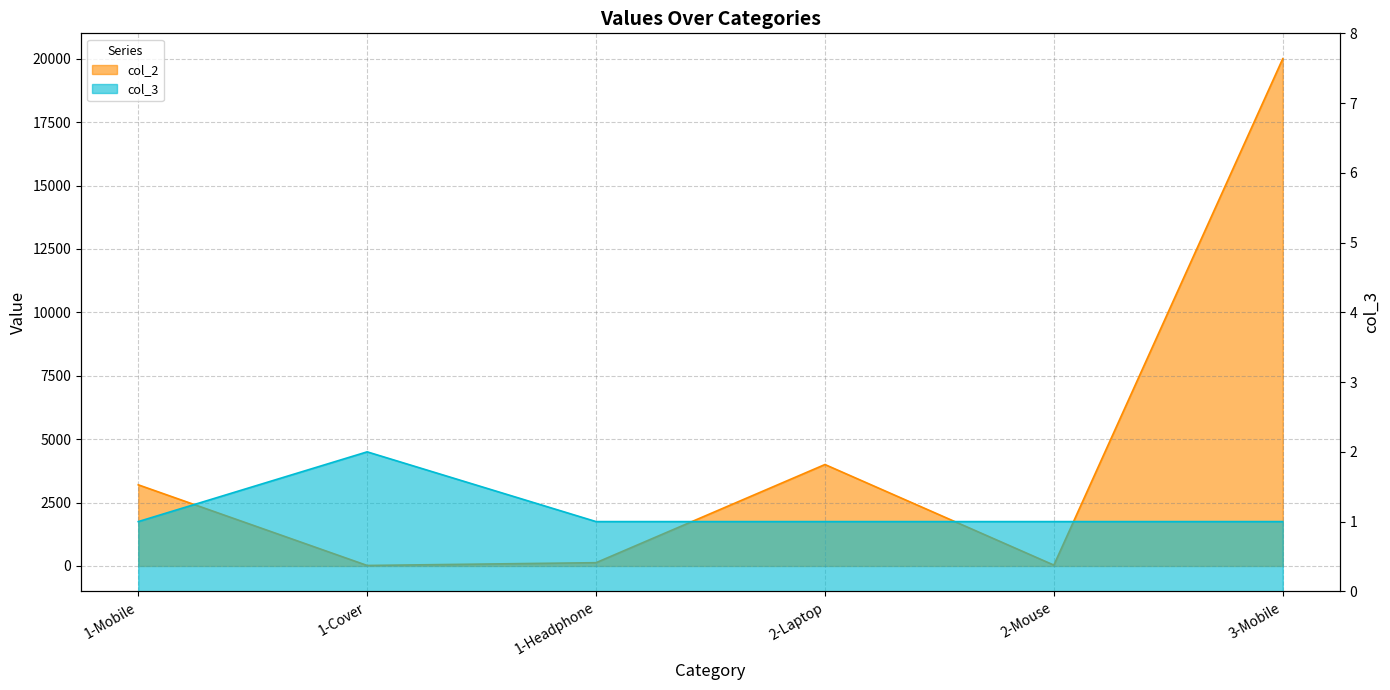

What are all the series names shown in the legend?

col_2, col_3